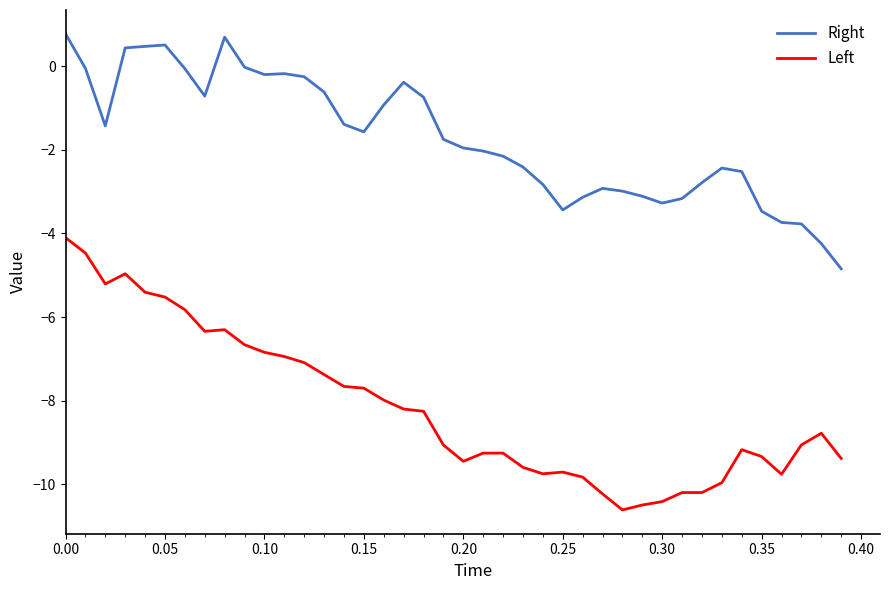

Rank the series by their average value, from lowest to highest.

Left, Right